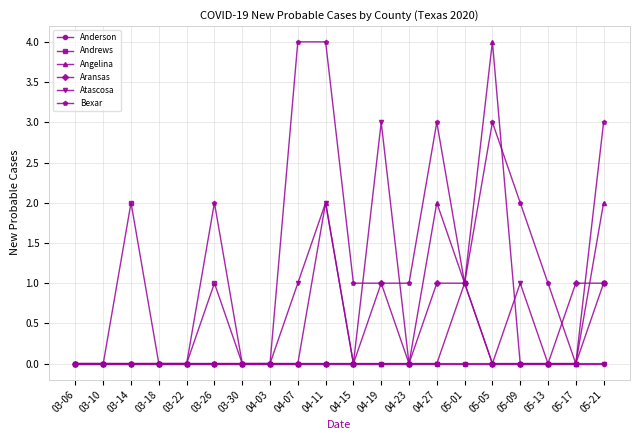

Does the chart display data point markers on the line(s)?

Yes